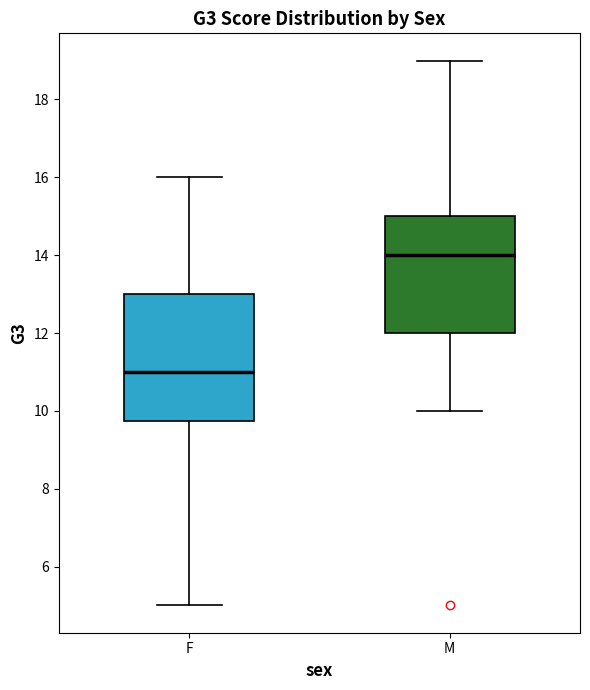

Reading left to right, read every box against the y-axis: the position of its median line, the range the box covers, and the ends of its whiskers. The values are not printed on the chart, so give them approximately, as read against the axis.

F: median 11.0, box 9.8 to 13.0, whiskers 5.0 to 16.0
M: median 14.0, box 12.0 to 15.0, whiskers 10.0 to 19.0